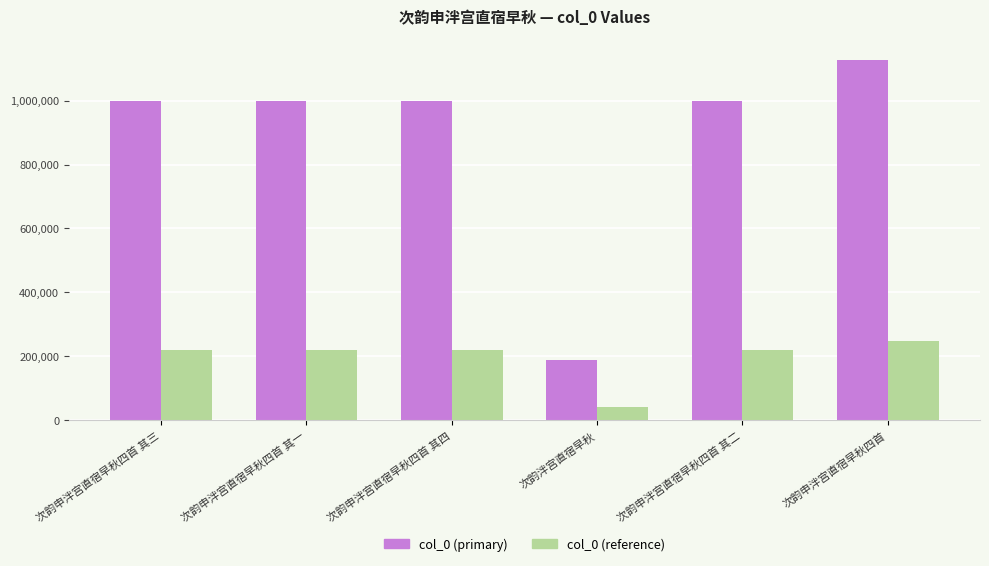

What is the average value of the col_0 (primary) series?

884940.7